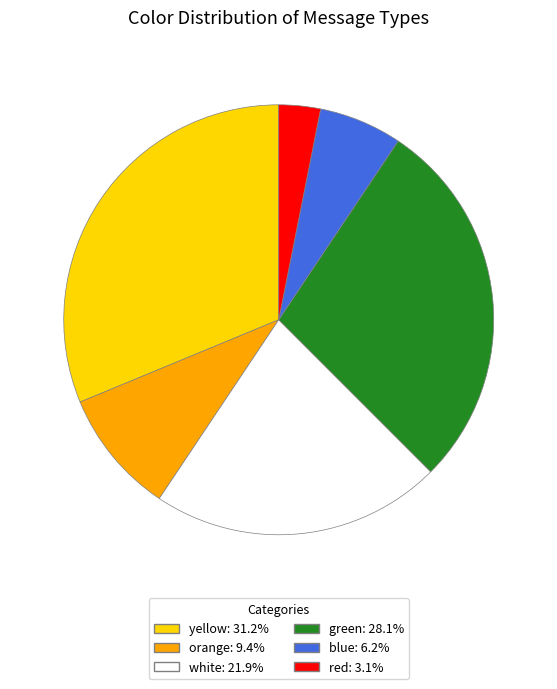

How many segments does this pie chart have?

6